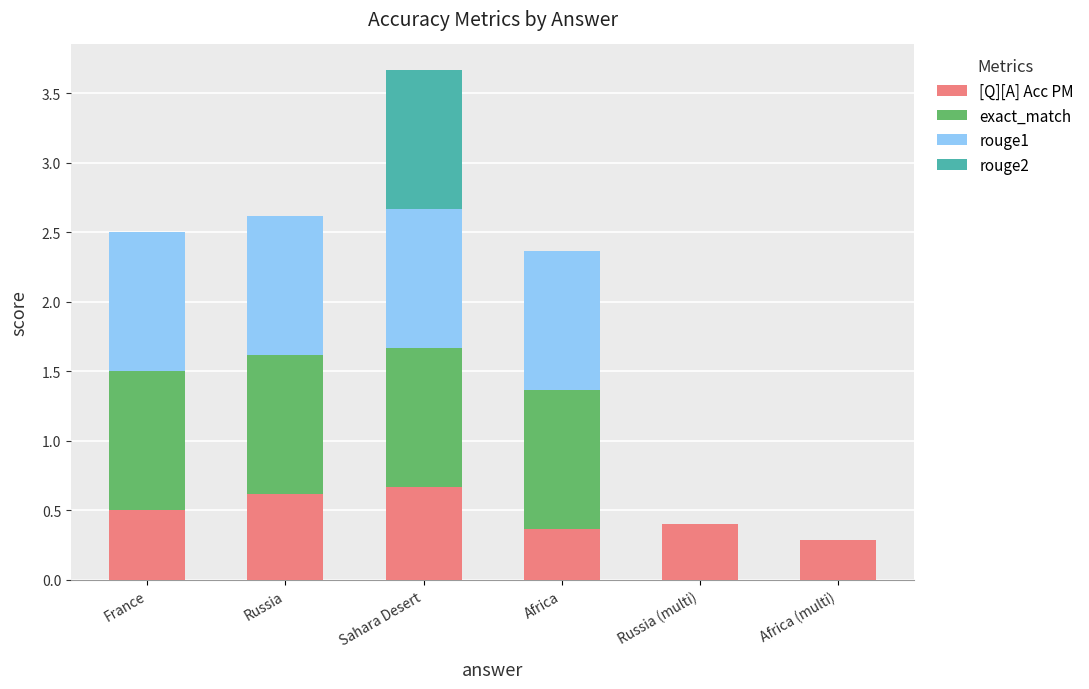

At which category is the sum across all series the highest?

Sahara Desert